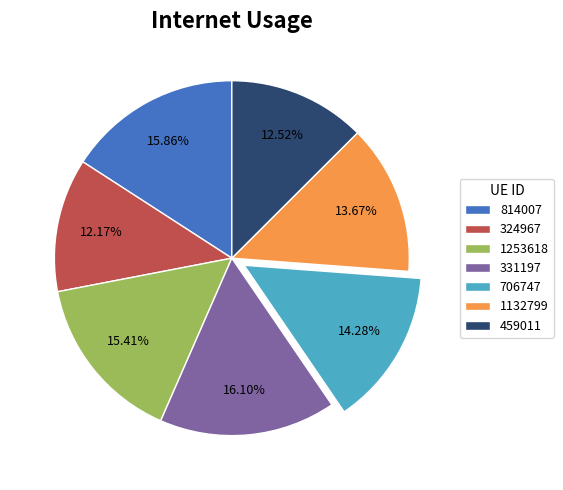

Is the sum of 331197 and 459011 greater than half?

No